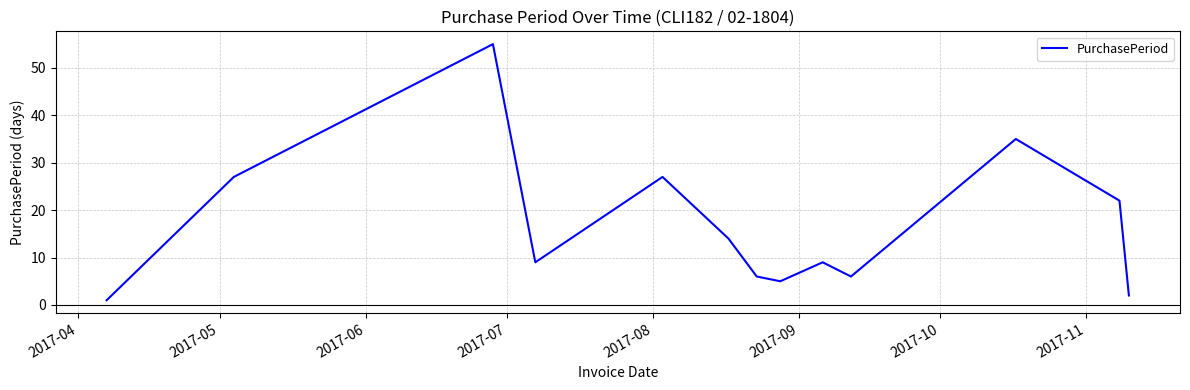

What is the greatest value displayed?

55